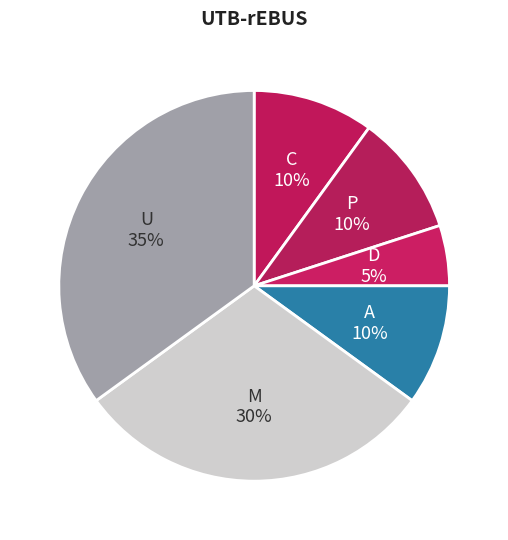

How many segments does this pie chart have?

6